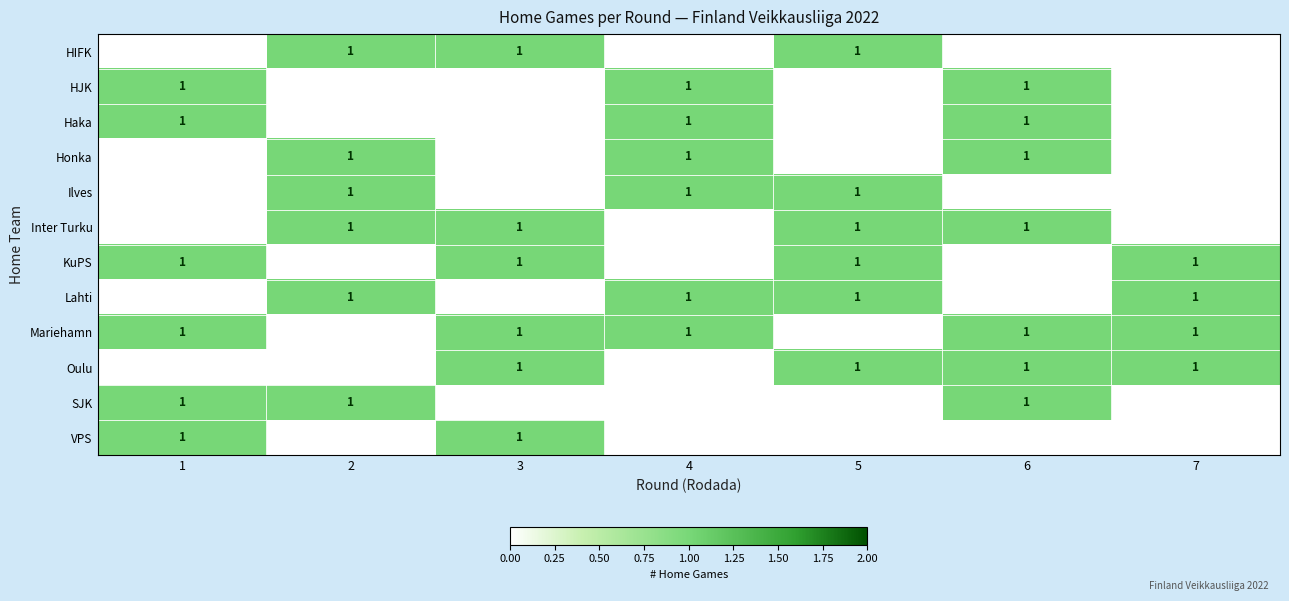

True or false: SJK has a value of 1 at 1.

True